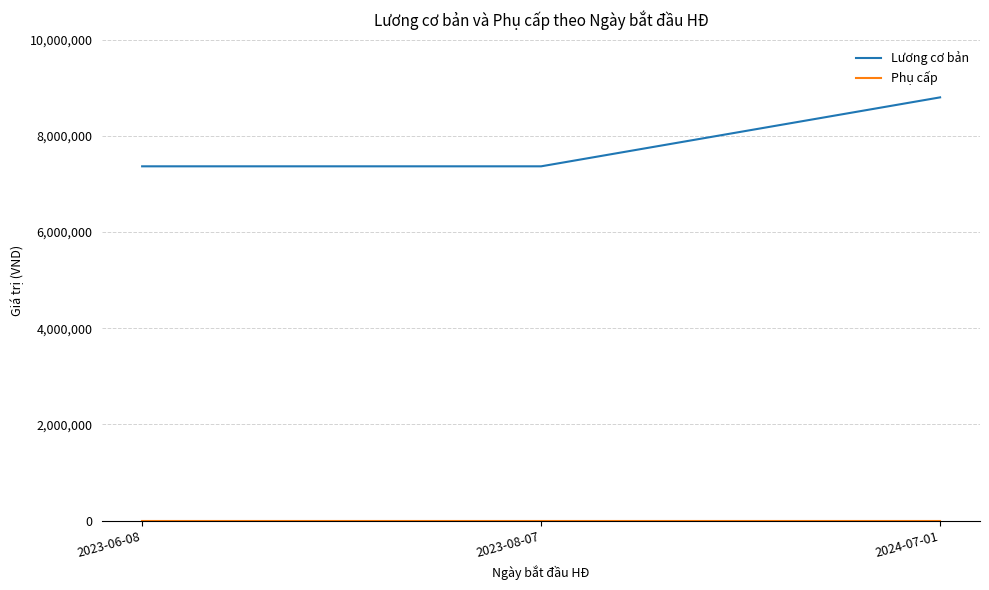

At how many categories does at least one series exceed 8669164?

1